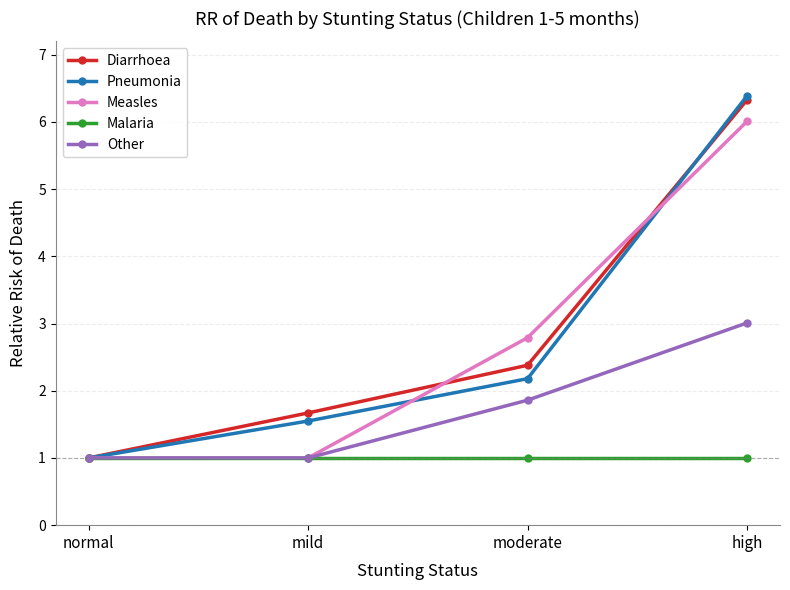

Where is Pneumonia nearest to the value 3?

moderate